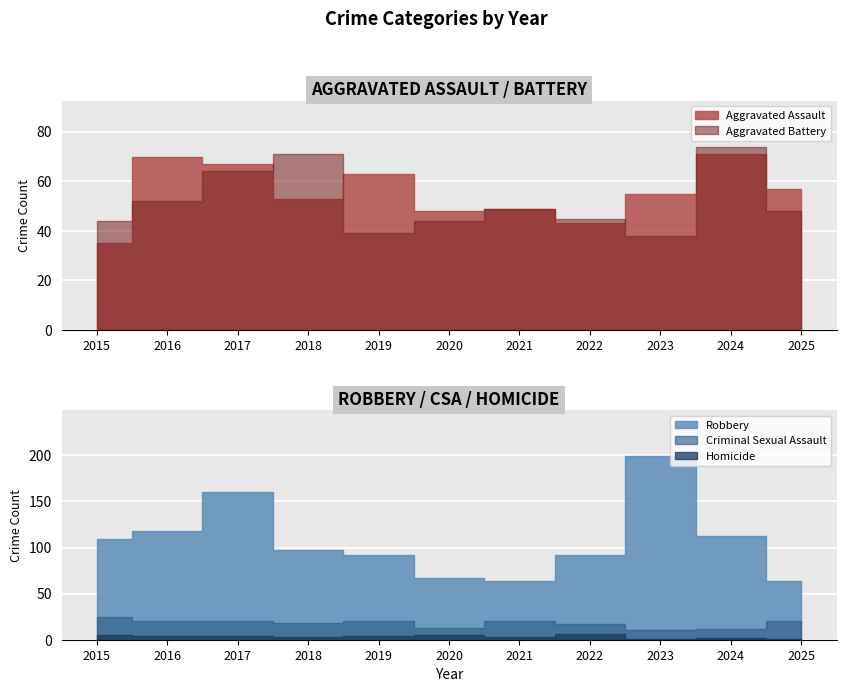

True or false: Homicide has more than 2 interior local peaks.

True